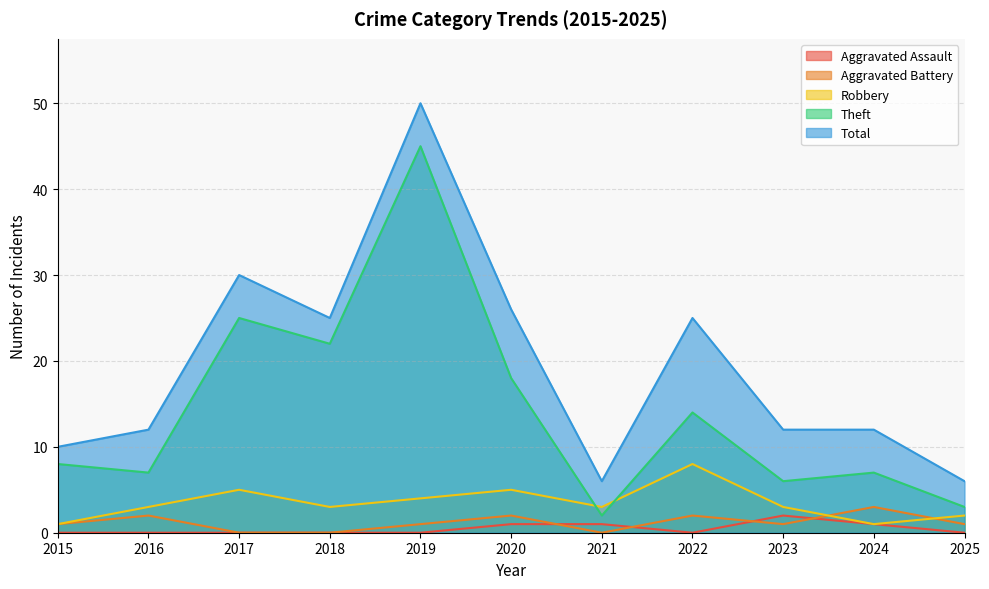

What is the sum of all Aggravated Assault values?

5